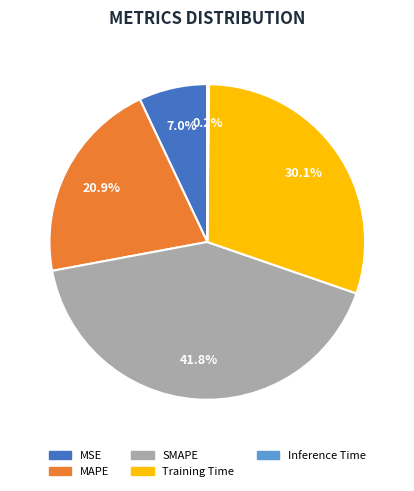

Is there any slice that represents more than half of the pie?

No